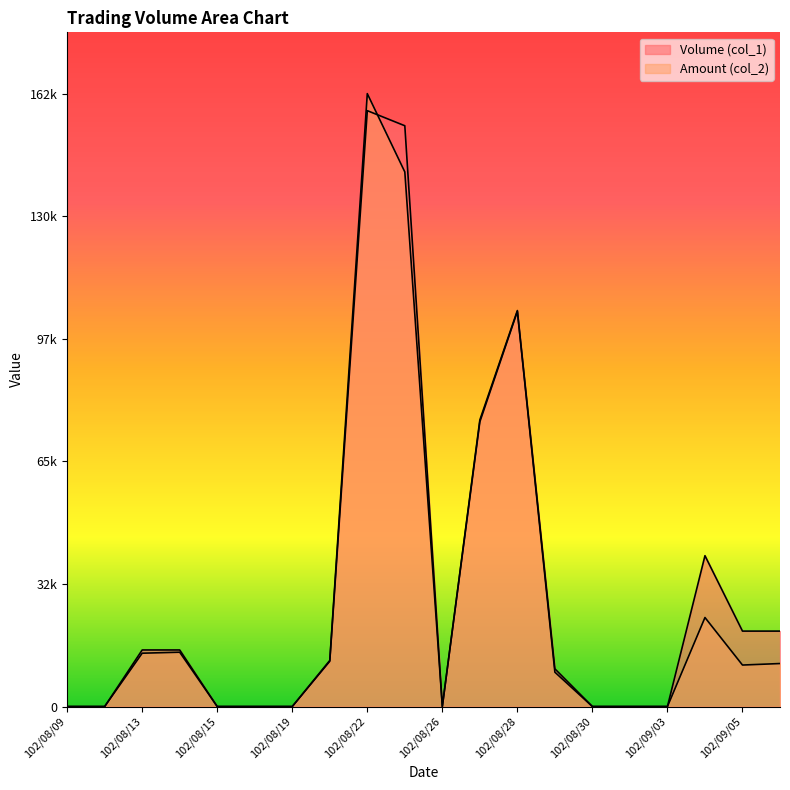

Which category has the highest value in the Volume (col_1) series?

102/08/22